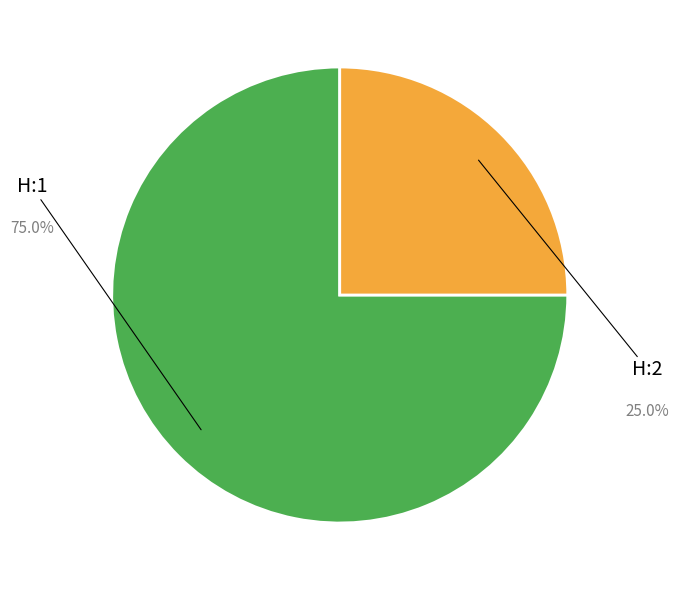

Is there a majority slice in this chart?

Yes